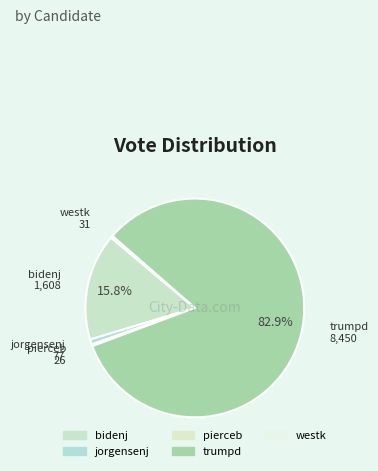

True or false: trumpd accounts for 94% of the total.

False